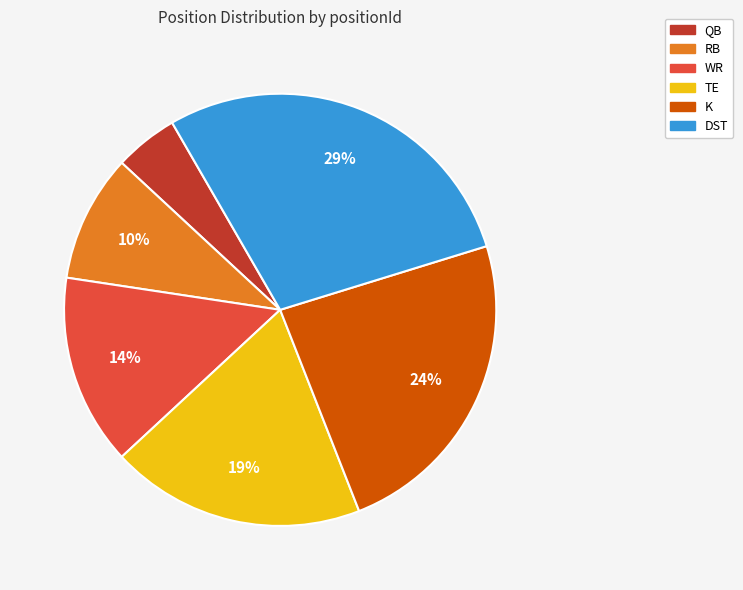

Between DST and TE, which is larger?

DST